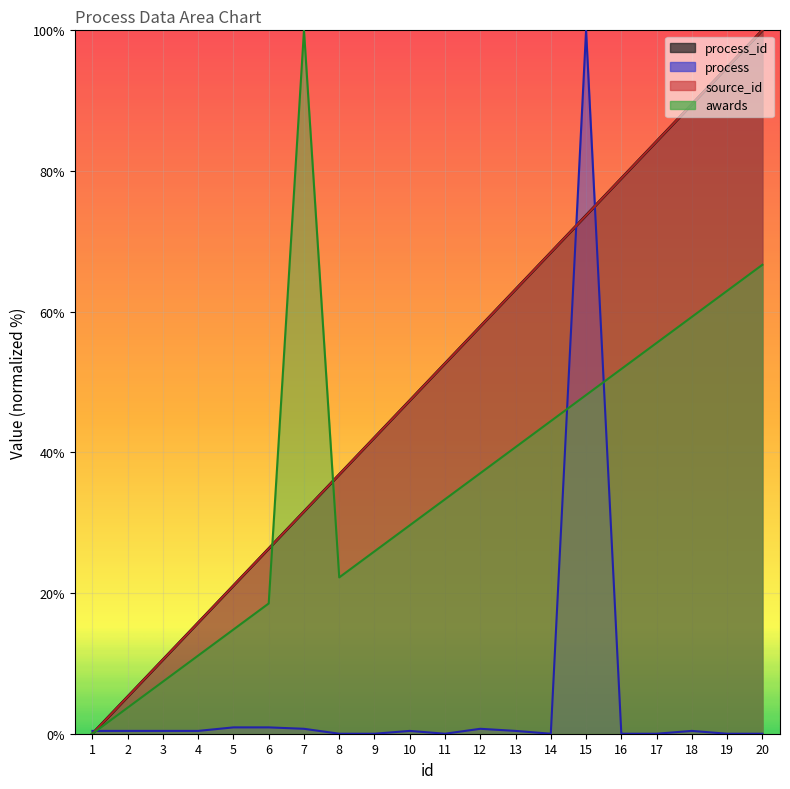

What is the difference between the highest and lowest values at 10?

47.0